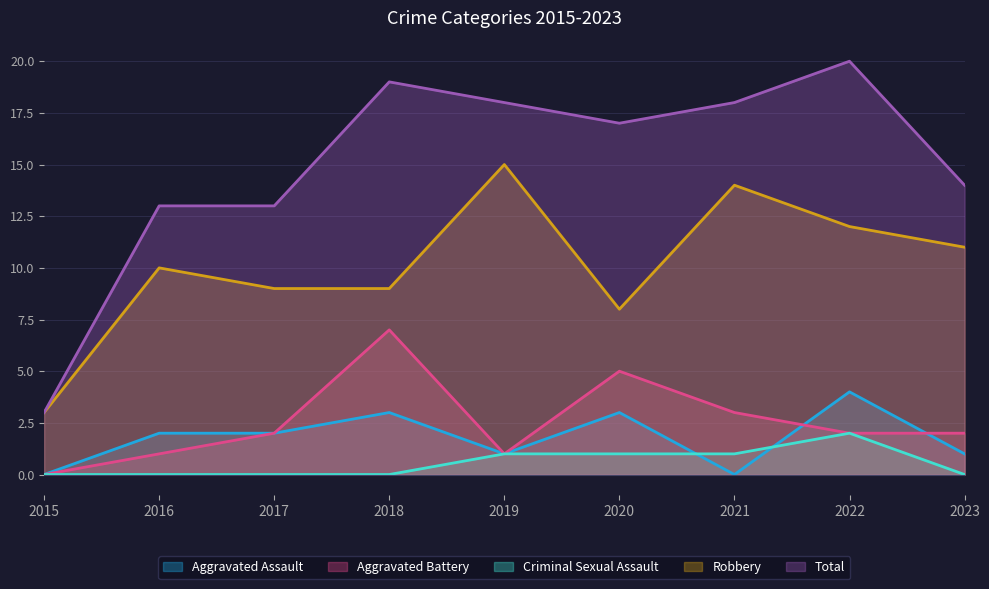

Reading left to right, transcribe all the data shown in this chart.

Aggravated Assault: 2015=0	2016=2	2017=2	2018=3	2019=1	2020=3	2021=0	2022=4	2023=1
Aggravated Battery: 2015=0	2016=1	2017=2	2018=7	2019=1	2020=5	2021=3	2022=2	2023=2
Criminal Sexual Assault: 2015=0	2016=0	2017=0	2018=0	2019=1	2020=1	2021=1	2022=2	2023=0
Robbery: 2015=3	2016=10	2017=9	2018=9	2019=15	2020=8	2021=14	2022=12	2023=11
Total: 2015=3	2016=13	2017=13	2018=19	2019=18	2020=17	2021=18	2022=20	2023=14